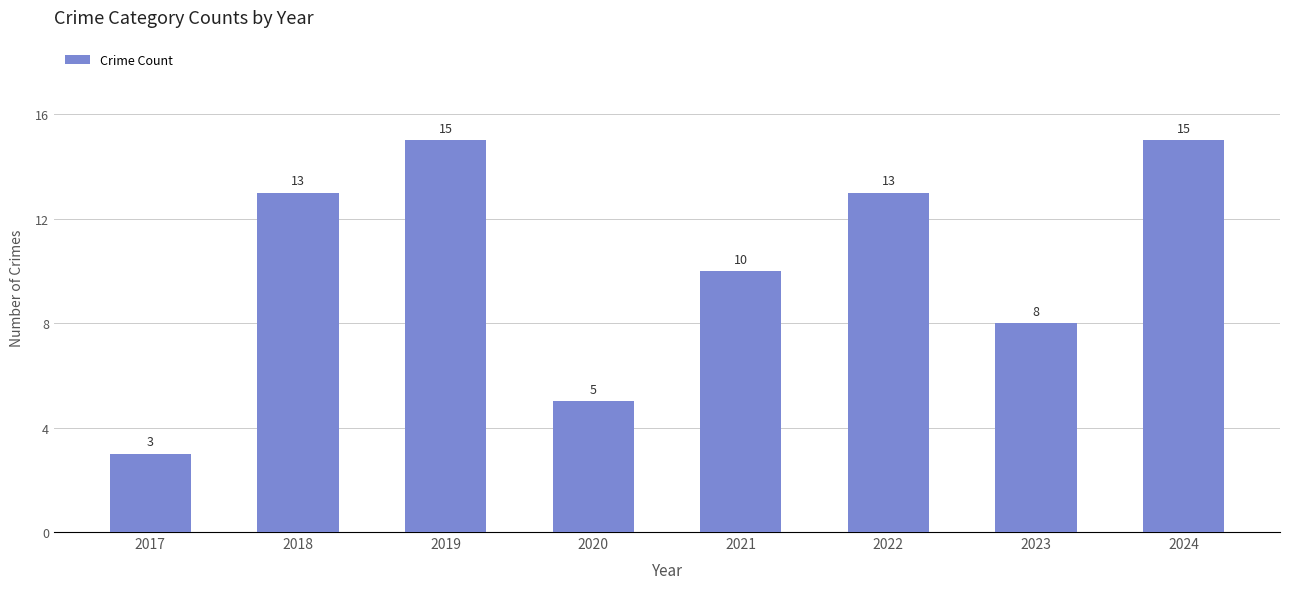

What is the difference between the values at 2023 and 2017?

5